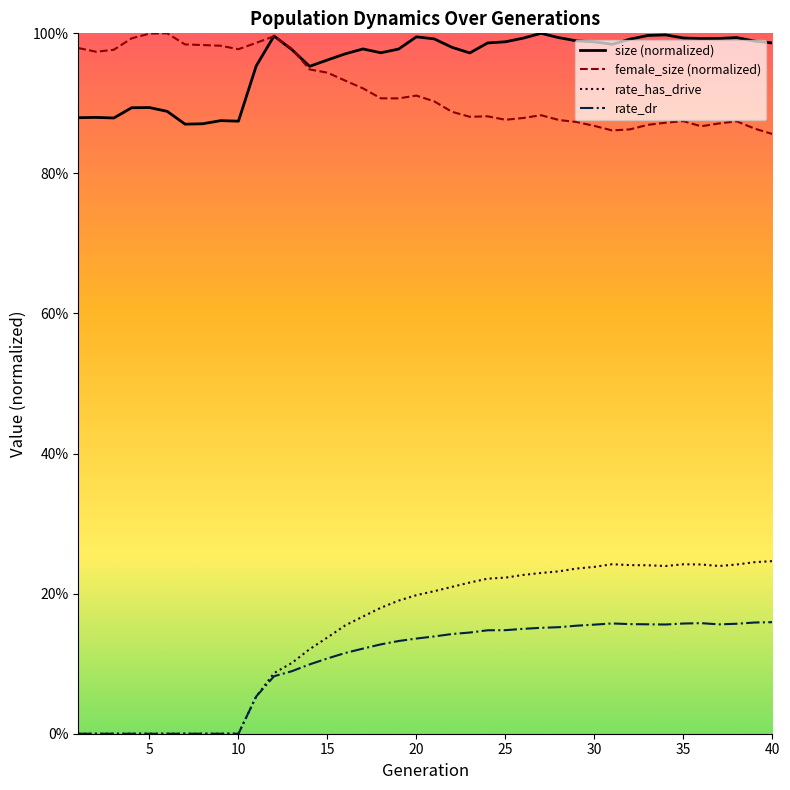

How many distinct data groups are displayed?

4